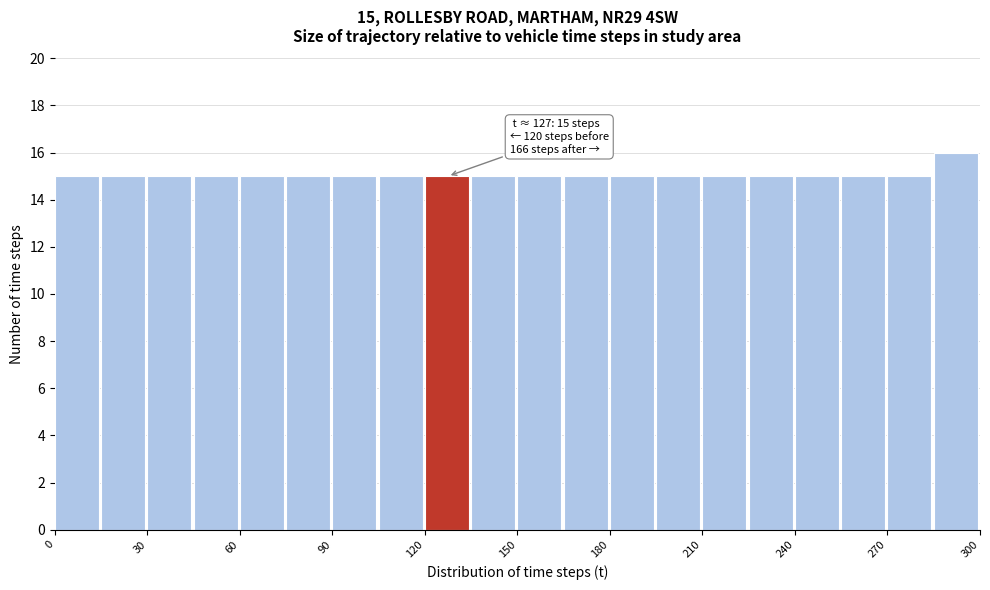

Around what value on the x-axis is the tallest bar? Give the approximate position of its centre, as read against the axis.

290